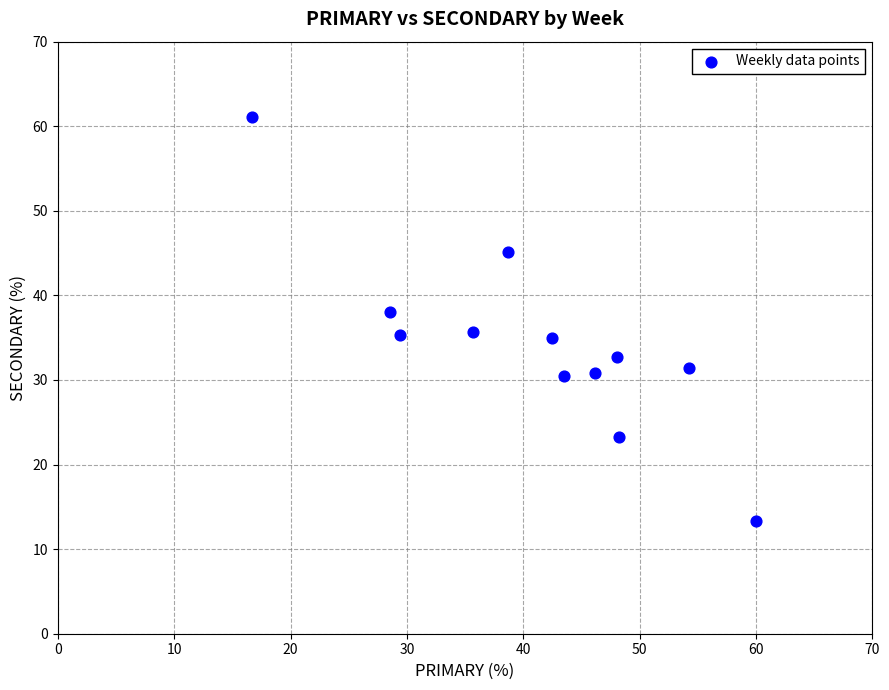

What is the average Y value?

34.4